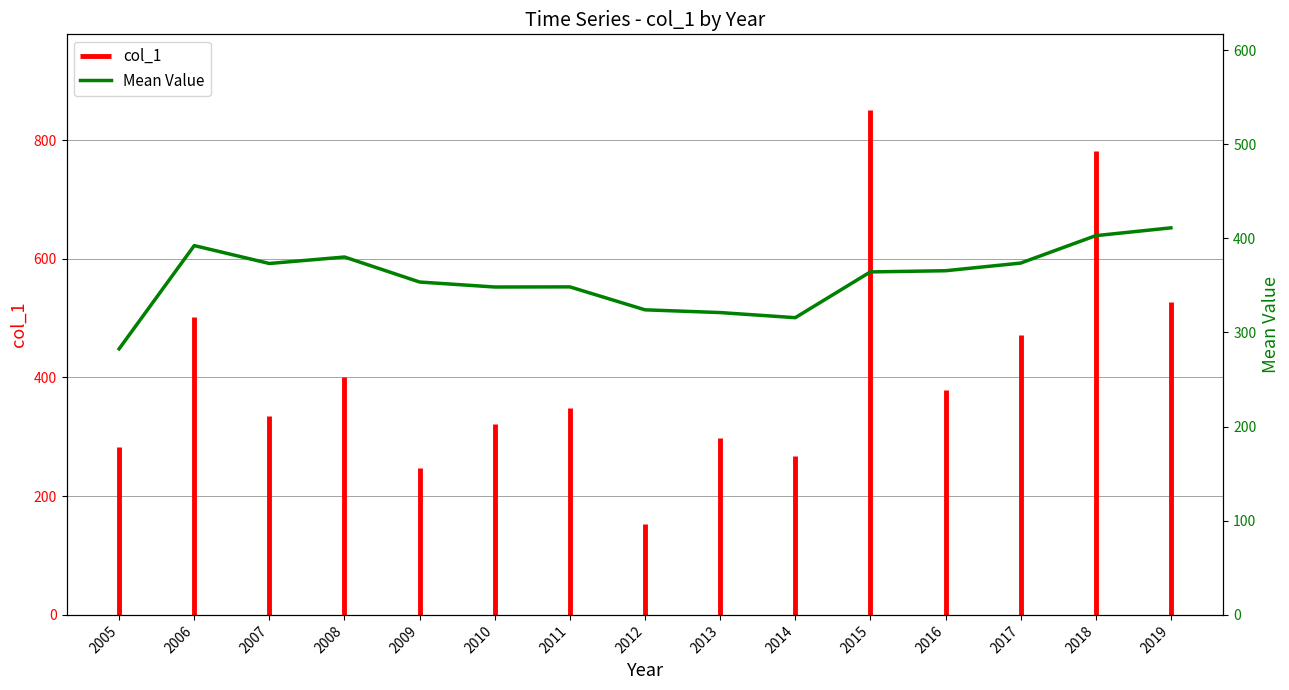

What is the change in value from 2011 to 2016?

+17.1